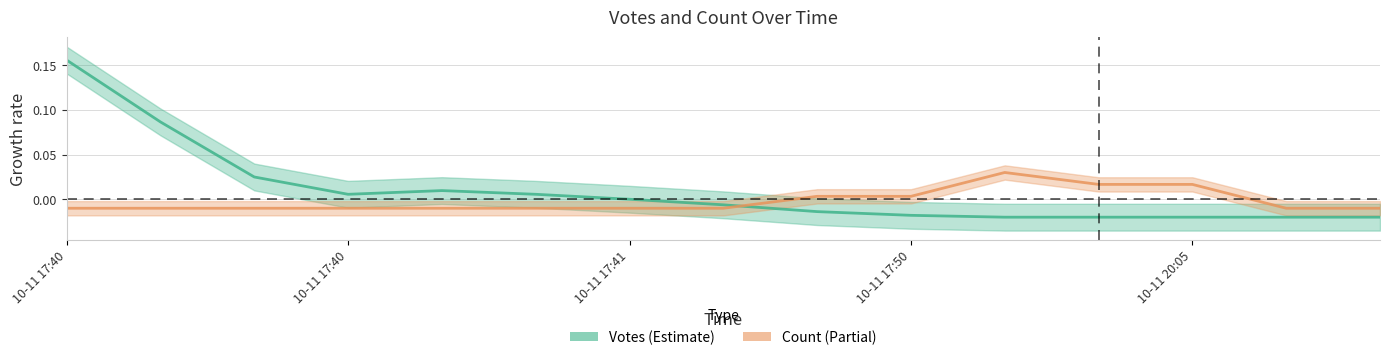

Is the value of Votes at 10 greater than the value of Count at 10-11 17:50?

No